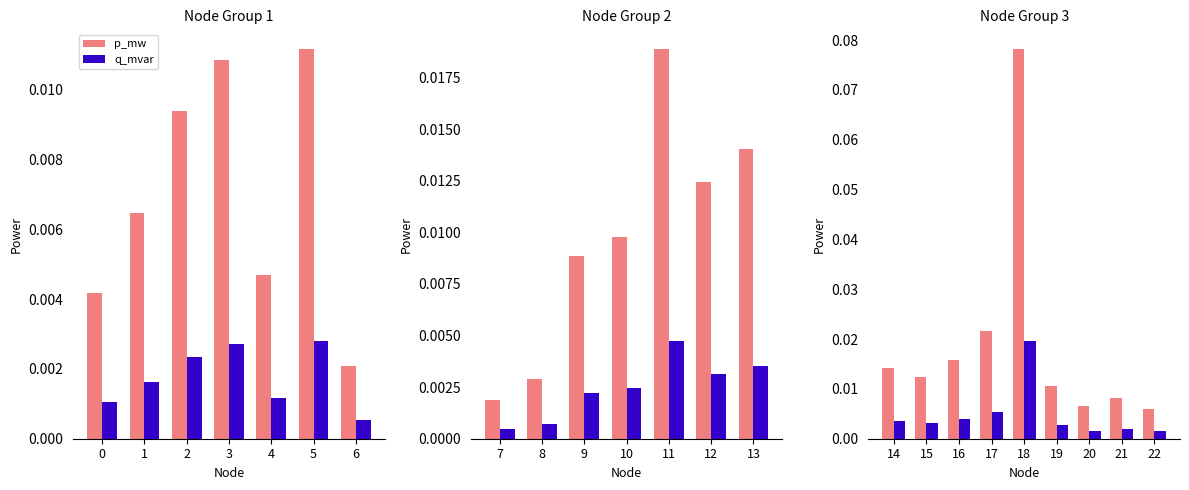

What is the maximum value shown in the chart?

0.1